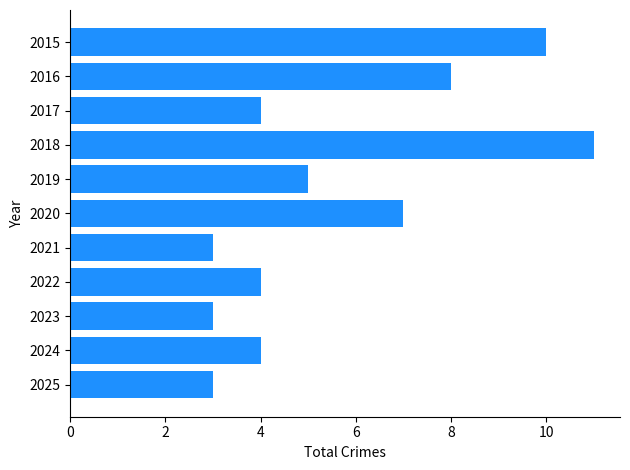

Are the bars horizontal?

Yes